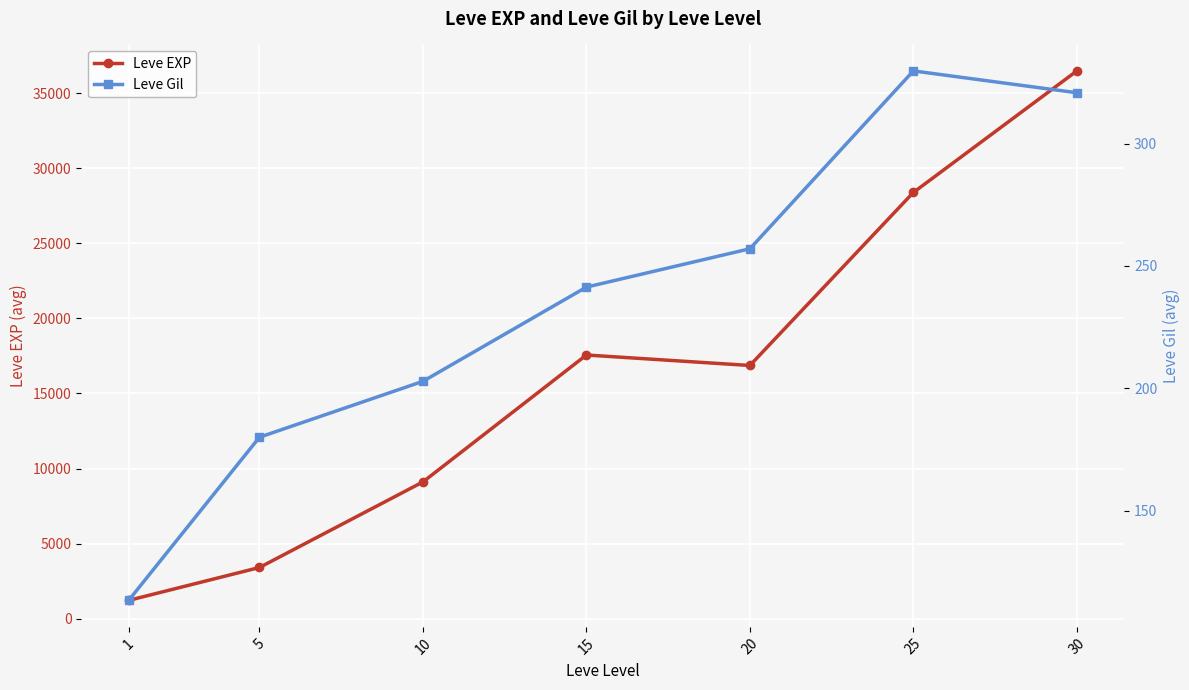

What is the sum of the Leve Gil values at 30 and 15?

562.1